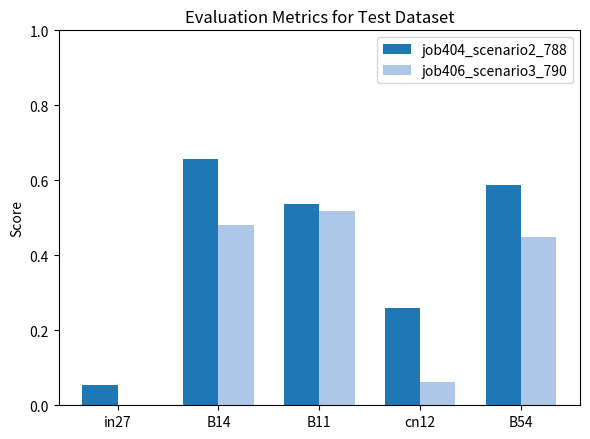

Is the value of job406_scenario3_790 at B14 greater than the value of job404_scenario2_788 at in27?

Yes